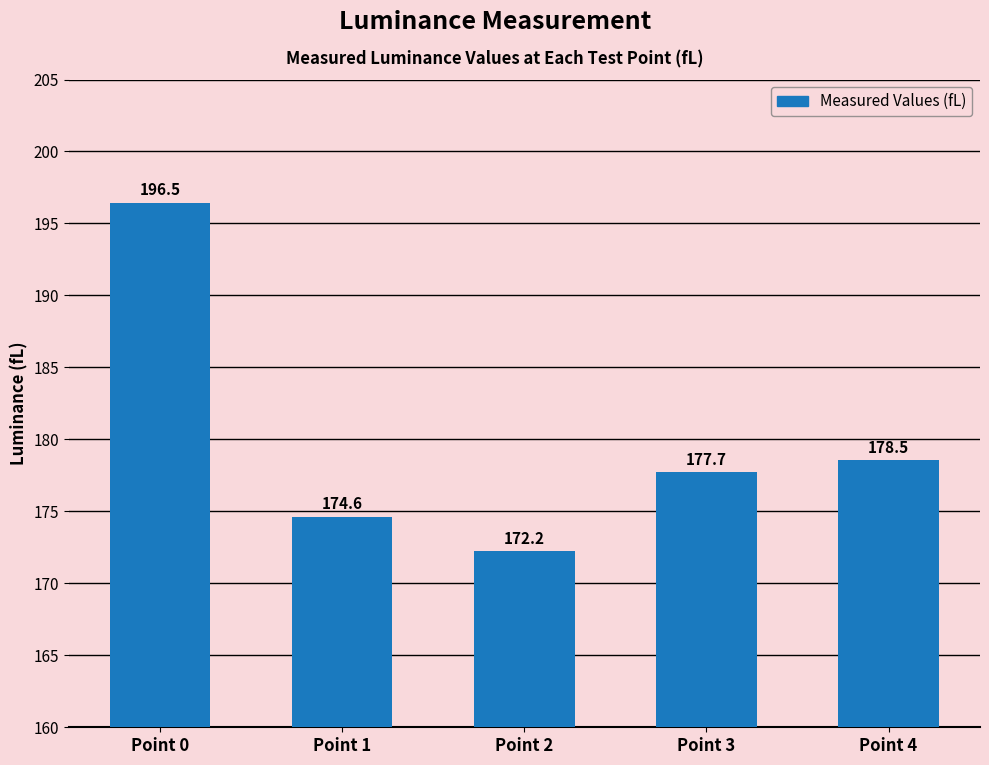

Rank the categories by value from highest to lowest.

Point 0, Point 4, Point 3, Point 1, Point 2